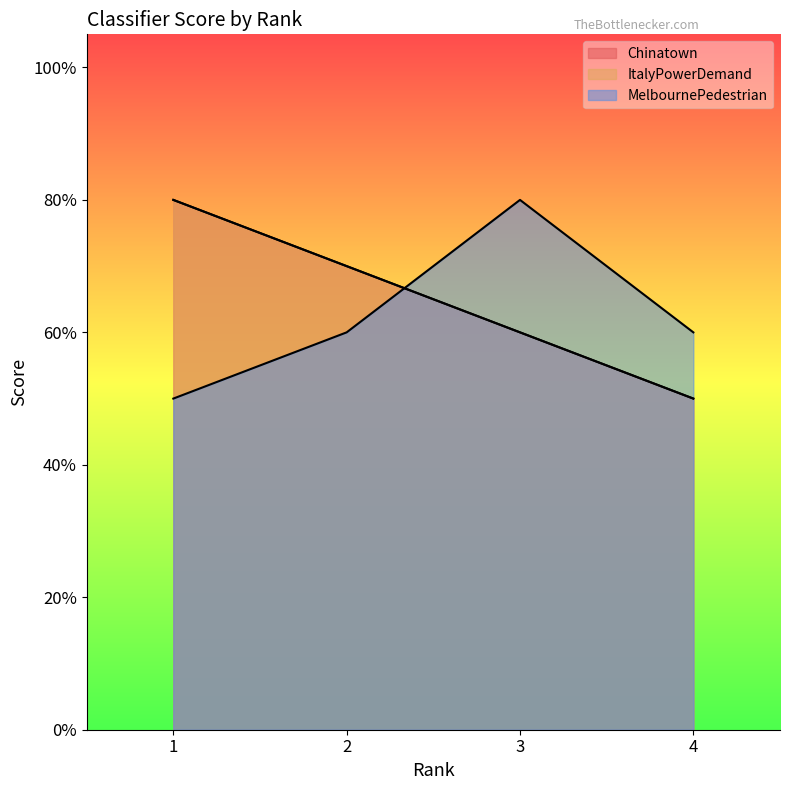

After their last crossing, which series has the higher values: Chinatown or MelbournePedestrian?

MelbournePedestrian